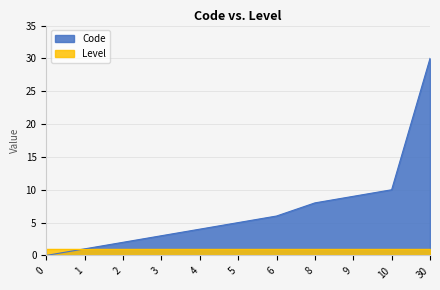

Between 2 and 6, which is larger?

6